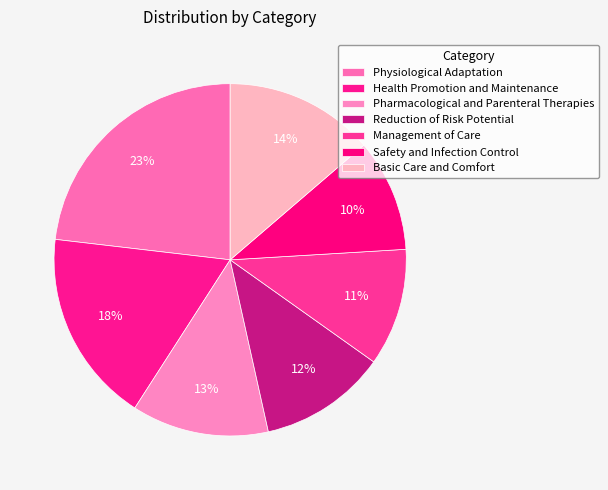

Is there any slice that represents more than half of the pie?

No